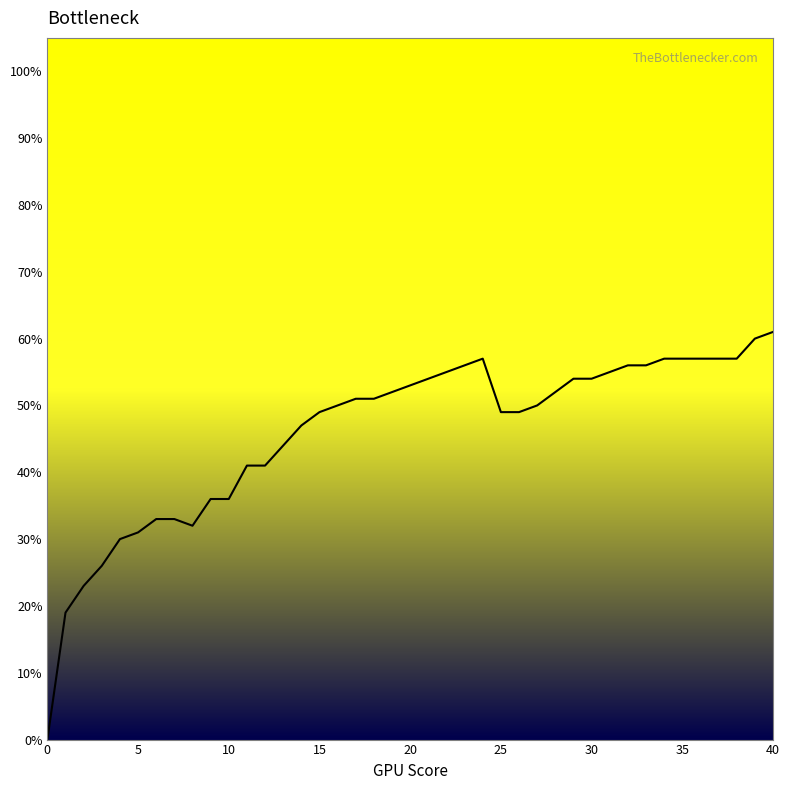

Does the chart display data point markers on the line(s)?

No